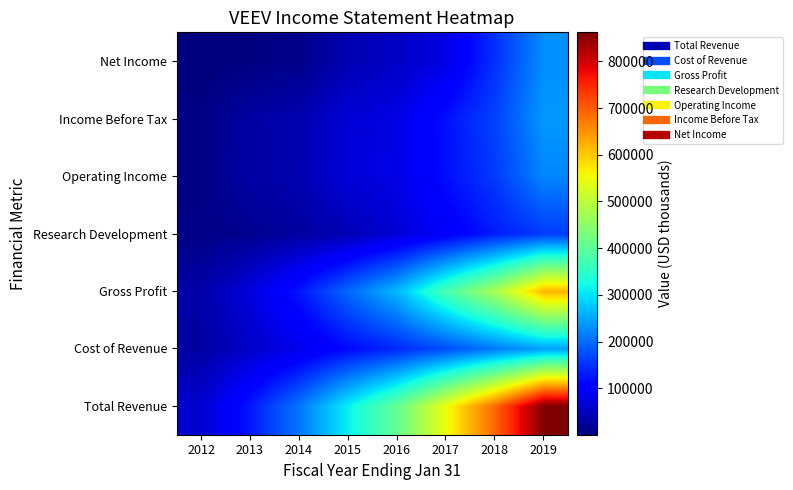

Rank the series at 2017 from lowest to highest value.

Net Income, Research Development, Operating Income, Income Before Tax, Cost of Revenue, Gross Profit, Total Revenue